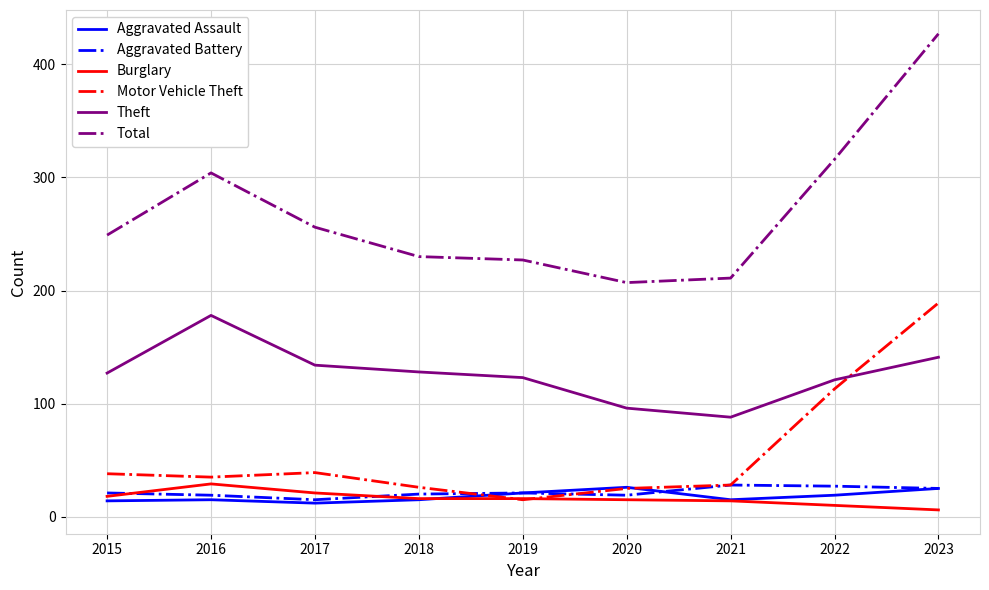

True or false: Aggravated Battery and Theft cross at least once.

False